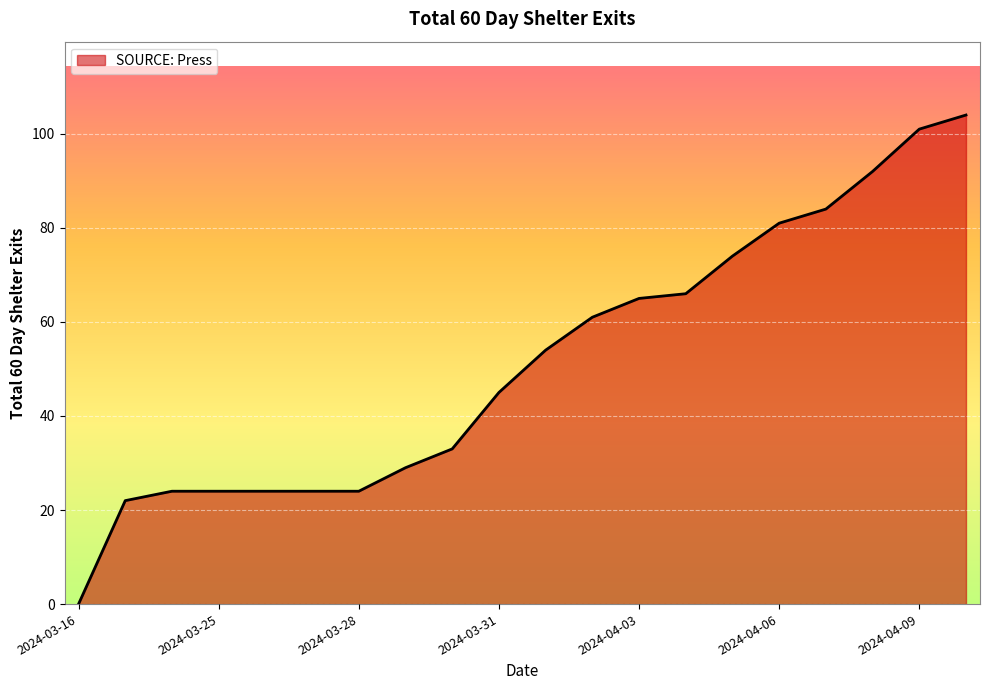

What is the maximum value shown in the chart?

104